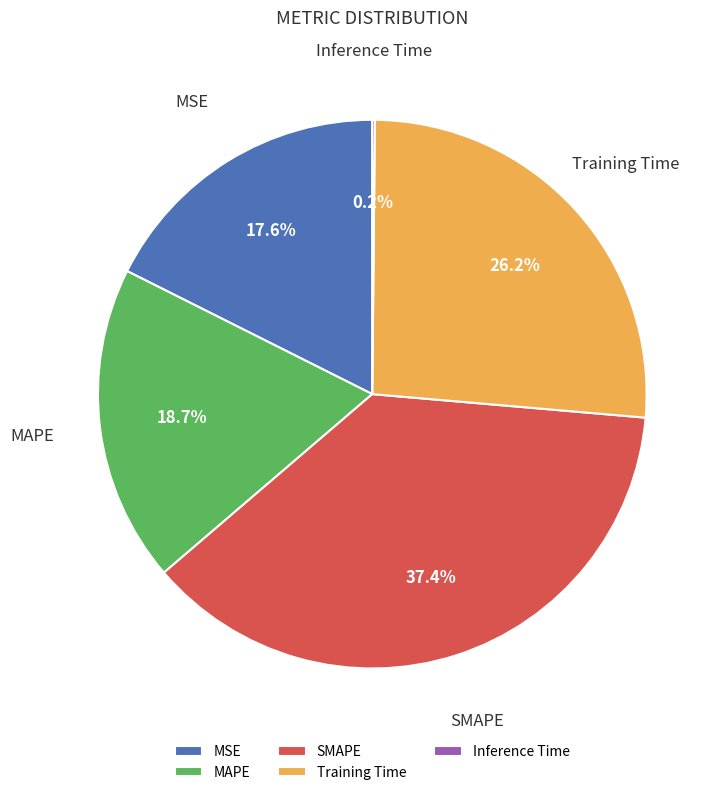

Which category has the biggest portion of the pie?

SMAPE